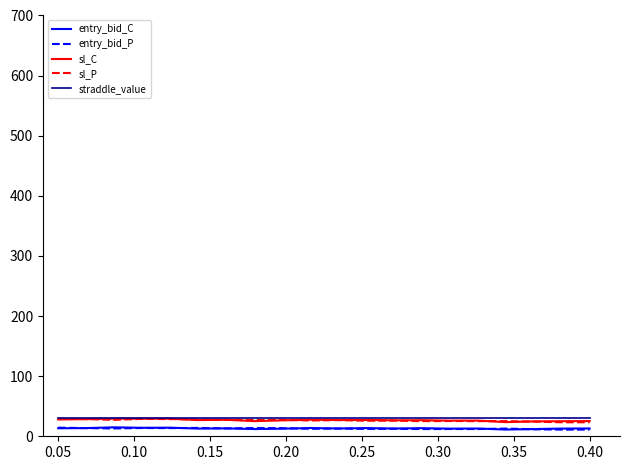

True or false: entry_bid_P and sl_P intersect in this chart.

False